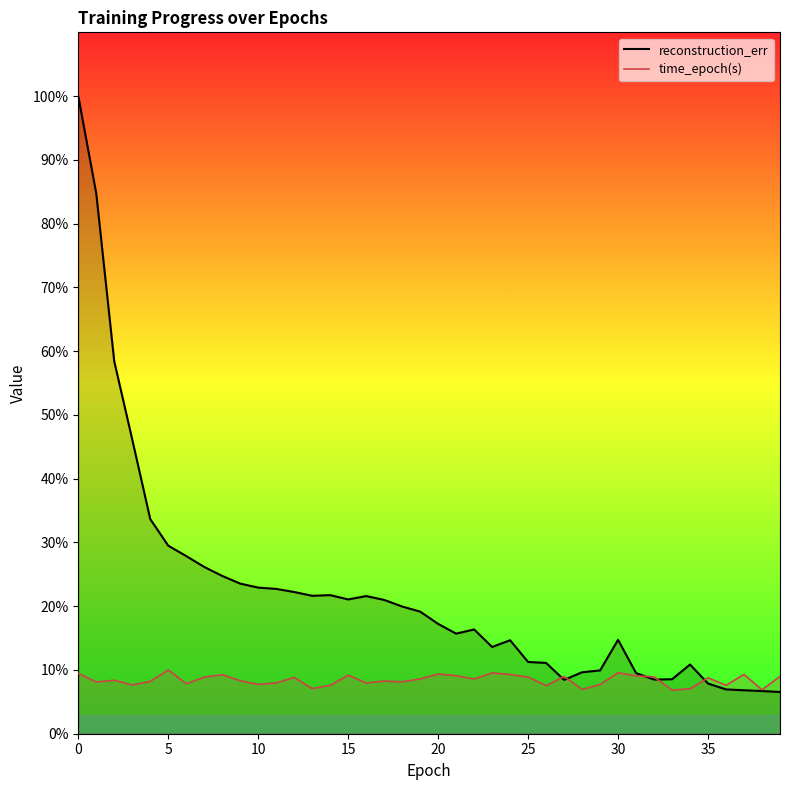

Which has a higher value, 20 or 30?

20